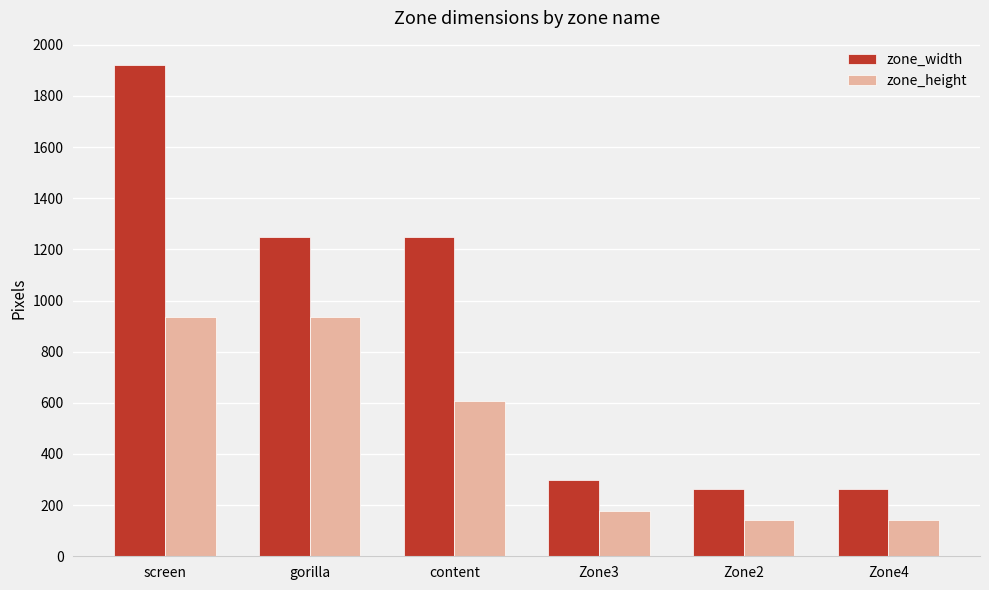

What is the smallest value displayed?

141